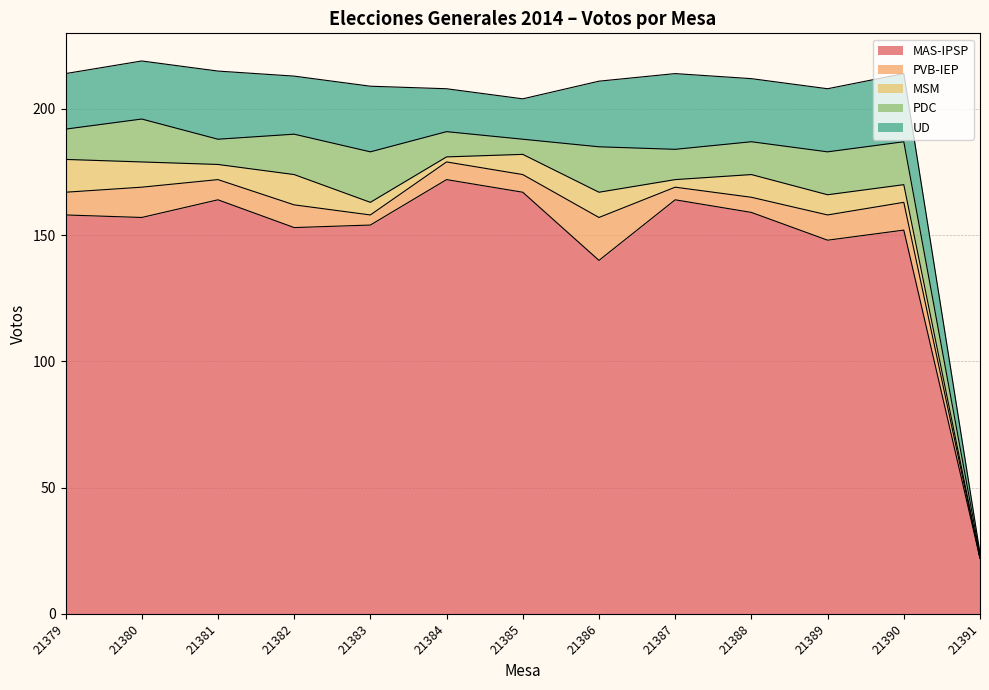

How many values in the UD series are below 25?

6